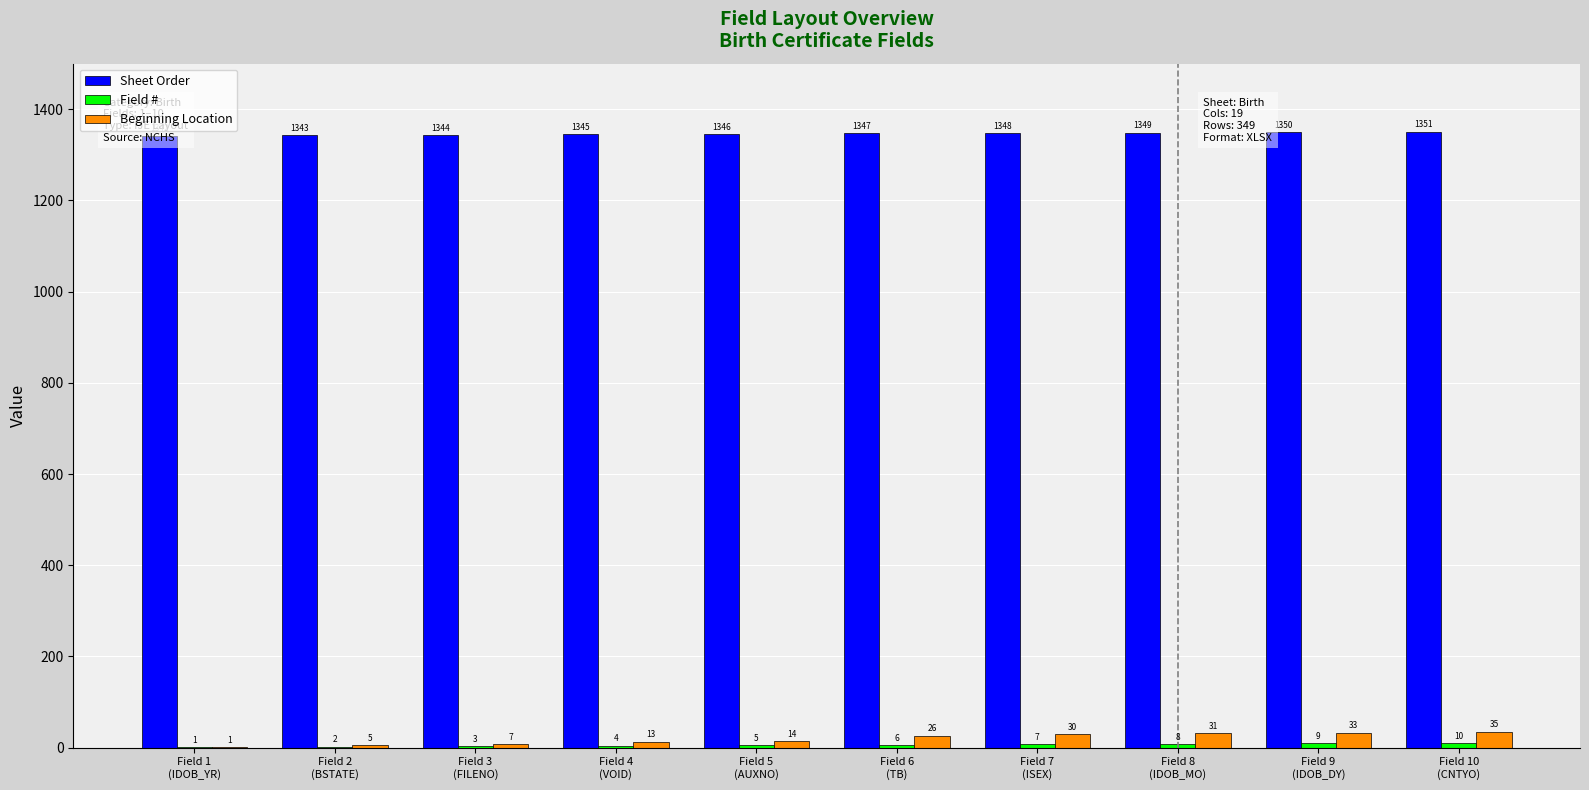

The value of Beginning Location at Field 2
(BSTATE) is 7. True or false?

False